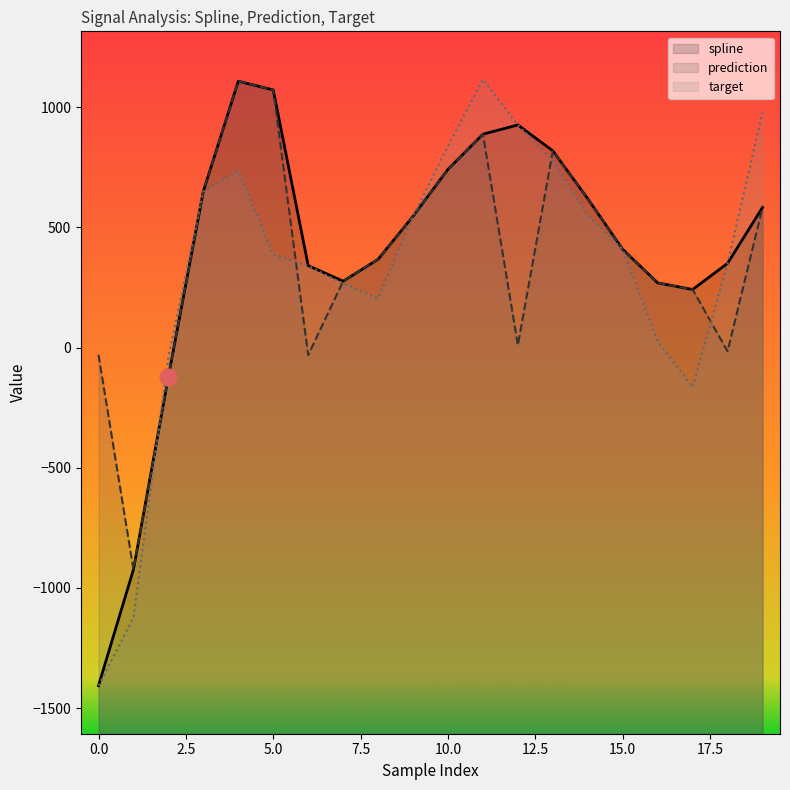

Does the chart have visible grid lines?

No